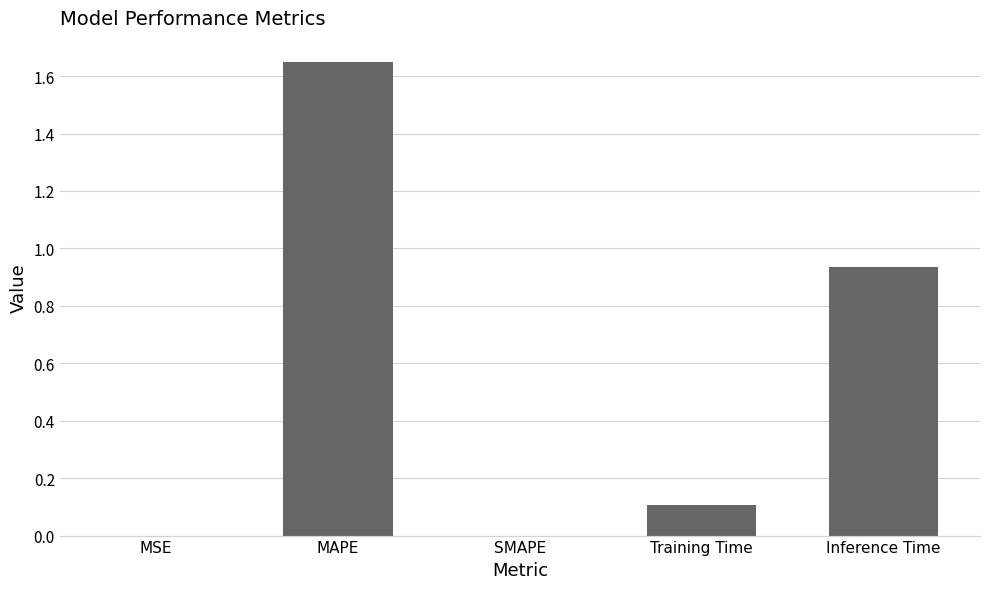

What is the sum of the values at MAPE and Inference Time?

2.6